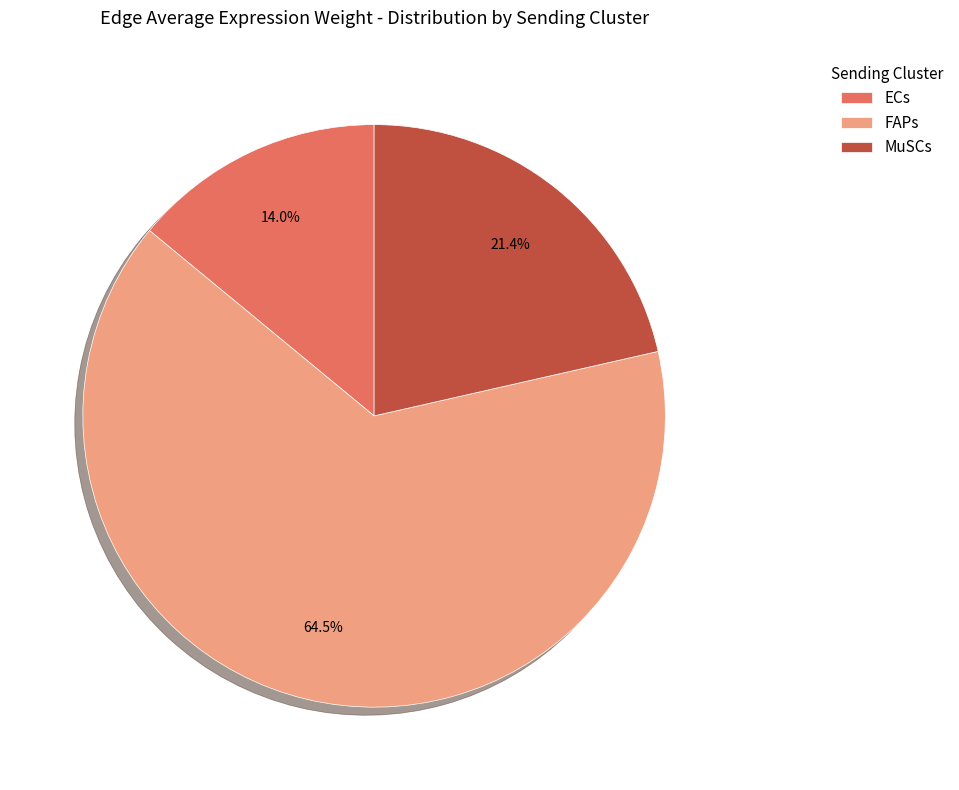

Rank the categories by value from highest to lowest.

FAPs, MuSCs, ECs